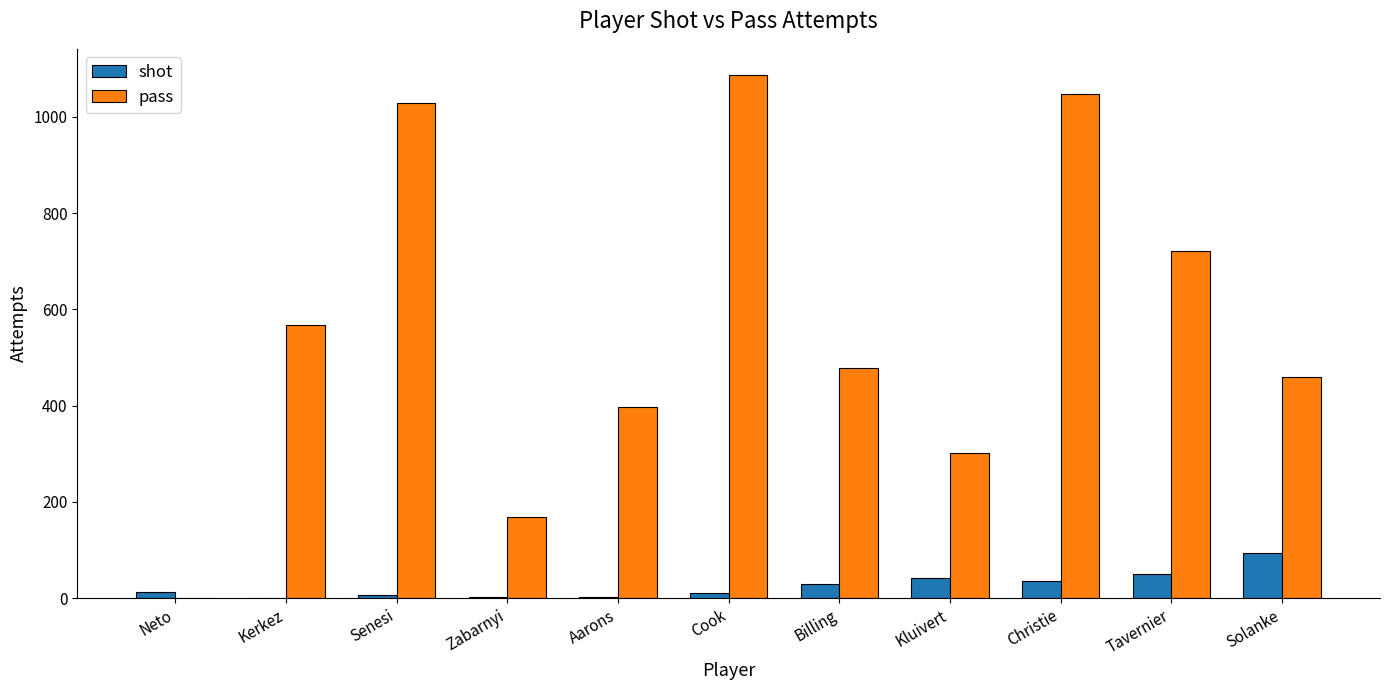

What is the maximum value shown in the chart?

1087